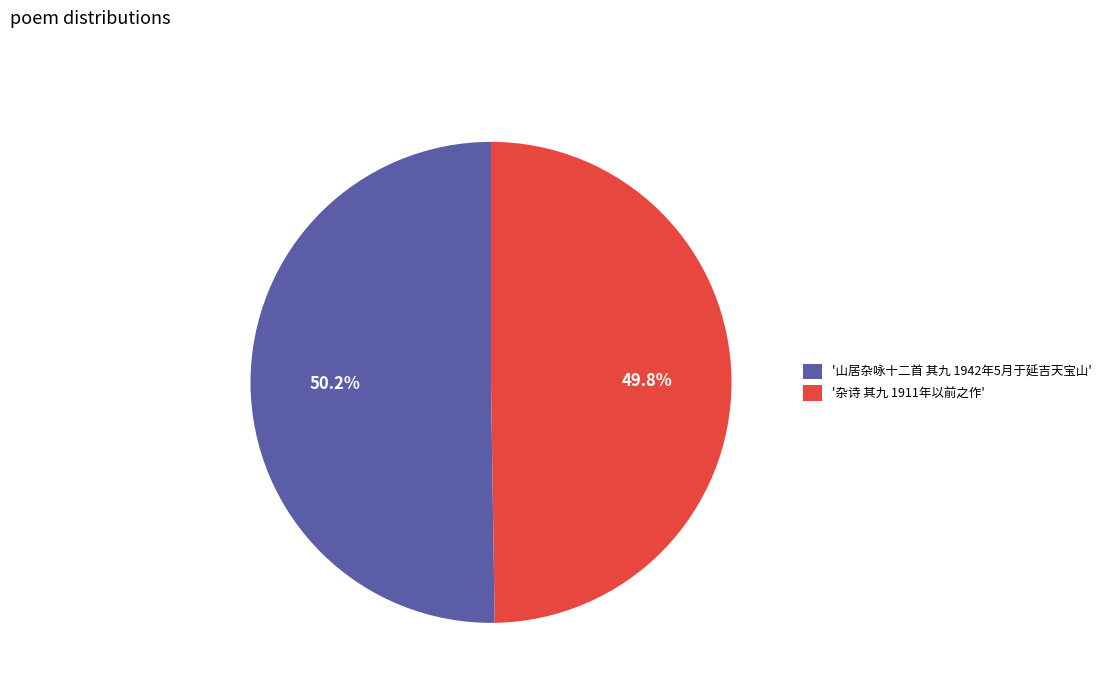

Combined, what portion of the pie is '山居杂咏十二首 其九 1942年5月于延吉天宝山' and '杂诗 其九 1911年以前之作'?

100.0%